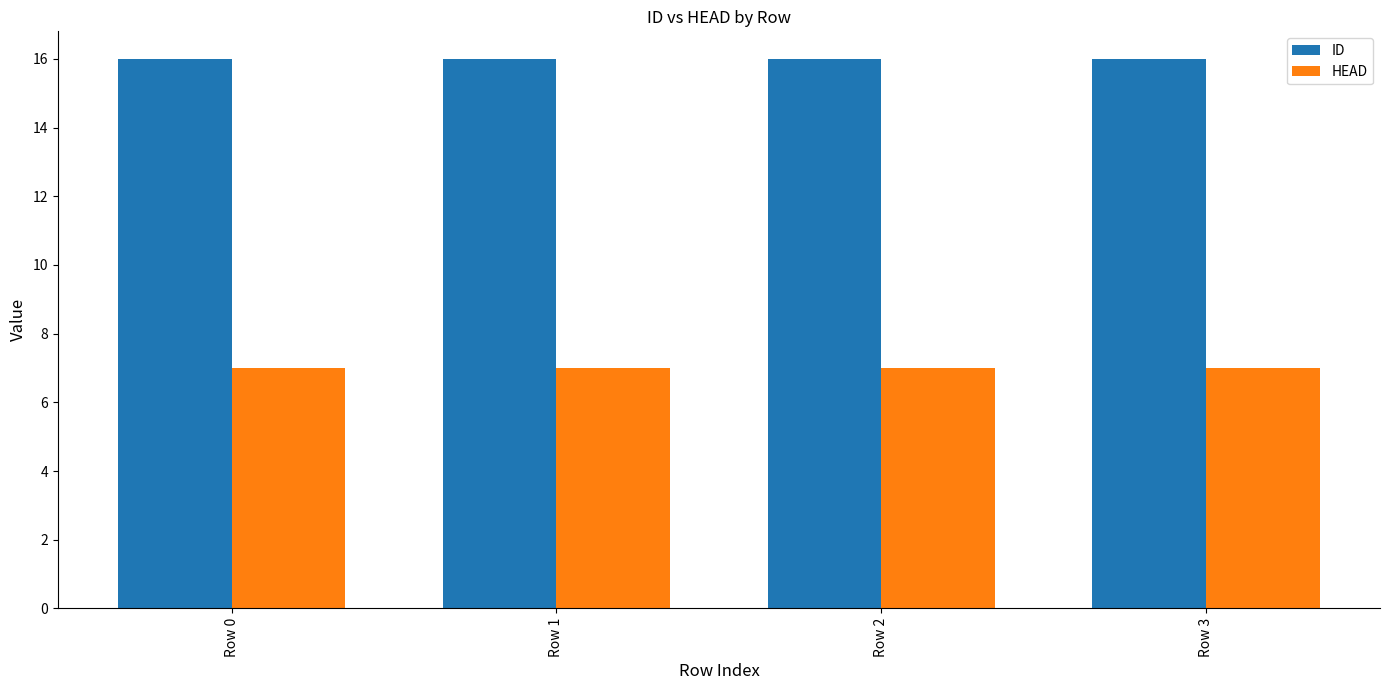

Reading left to right, transcribe all the data shown in this chart.

ID: Row 0=16	Row 1=16	Row 2=16	Row 3=16
HEAD: Row 0=7	Row 1=7	Row 2=7	Row 3=7